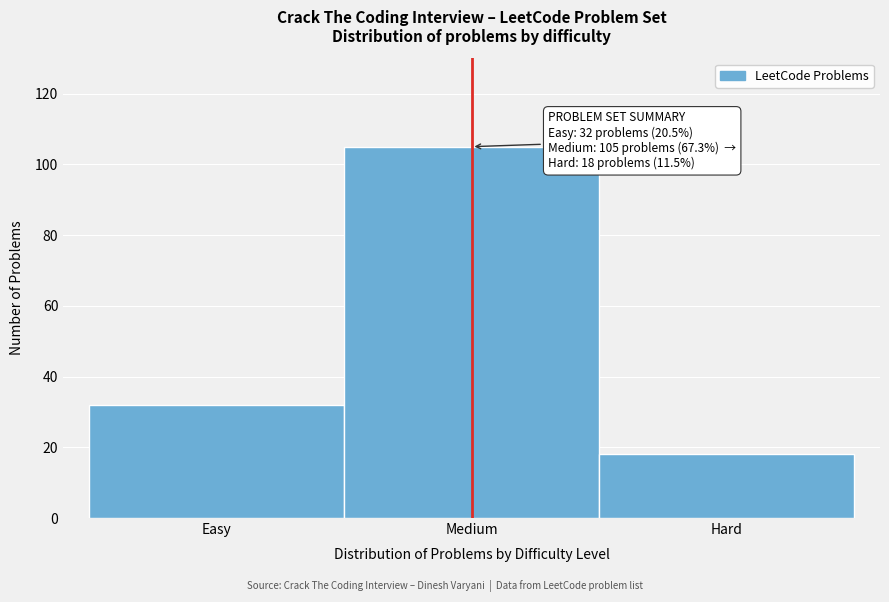

Reading left to right, list all the values displayed in this chart.

Easy=32	Medium=105	Hard=18